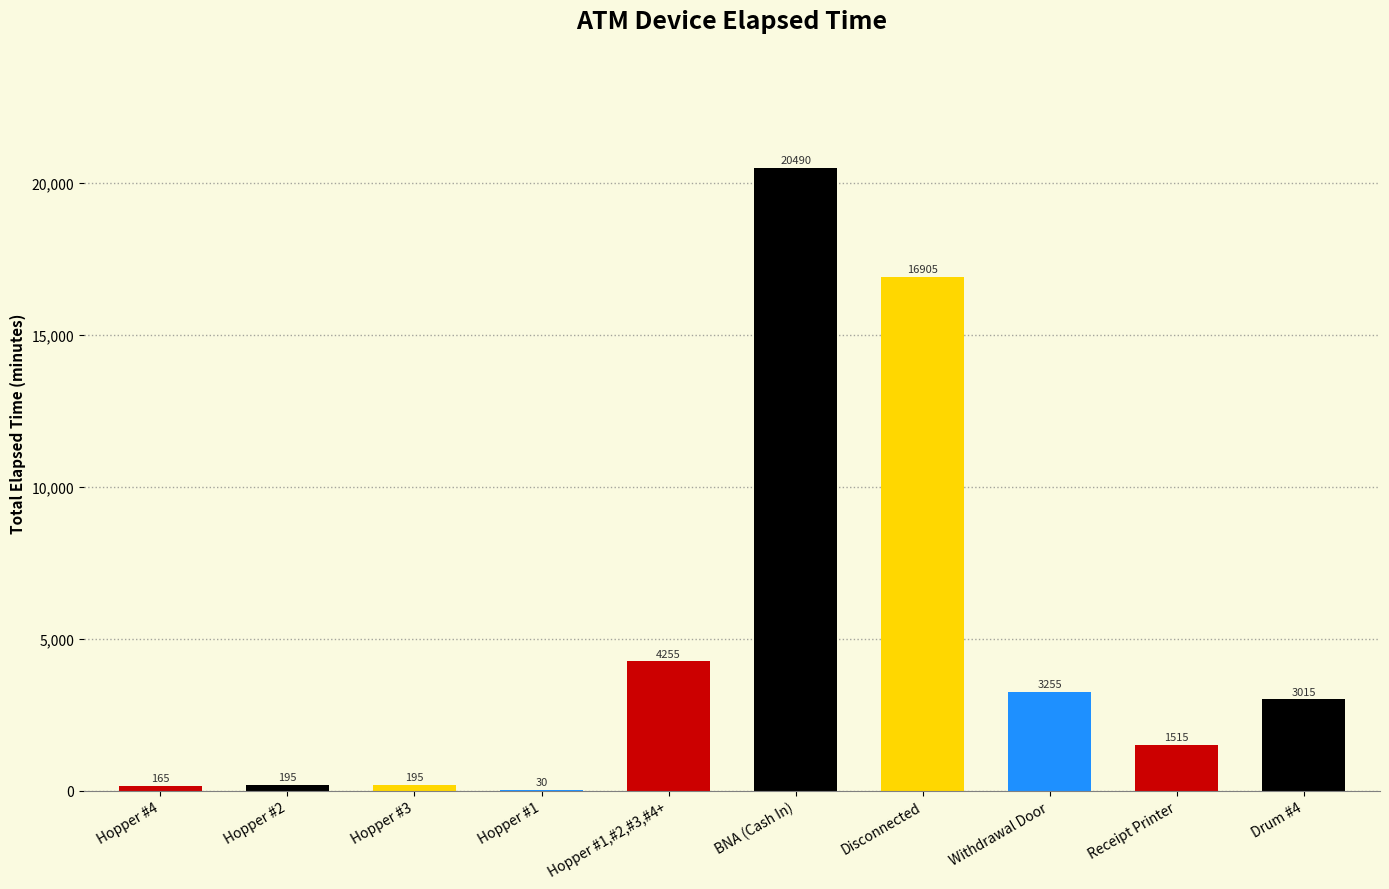

What is the sum of the values at Receipt Printer and Hopper #1,#2,#3,#4+?

5770